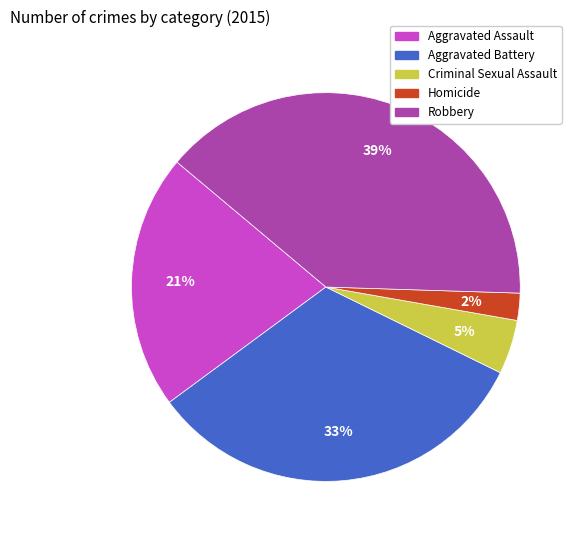

Rank the categories by value from lowest to highest.

Homicide, Criminal Sexual Assault, Aggravated Assault, Aggravated Battery, Robbery